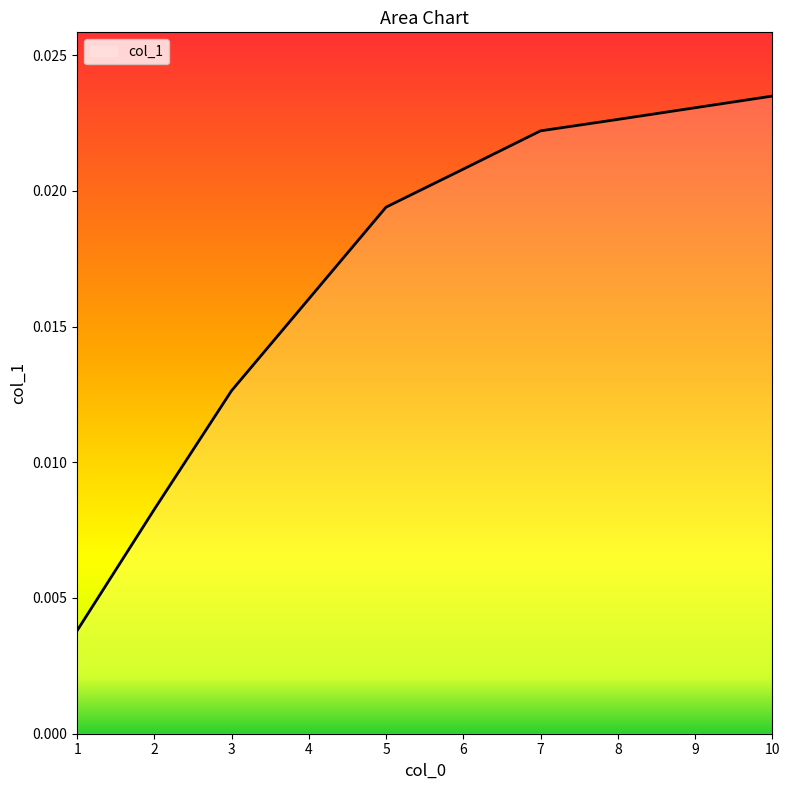

Rank the categories by value from lowest to highest.

1, 2, 3, 4, 5, 6, 7, 8, 9, 10